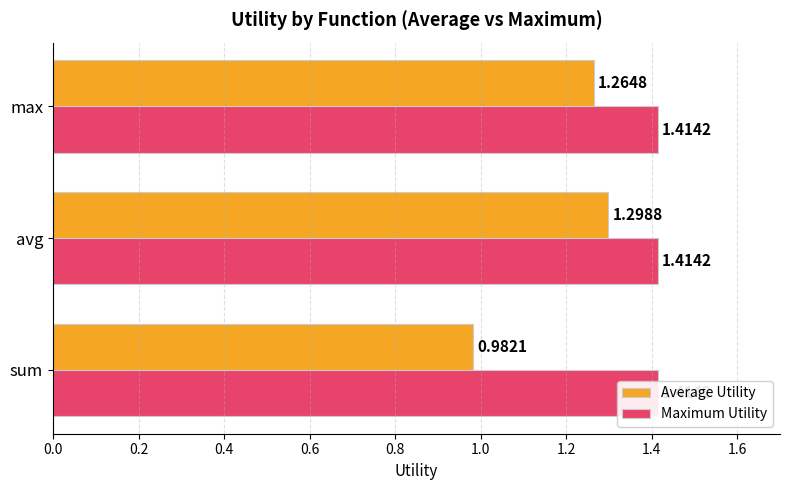

The Average Utility series shows 1.3 at avg. True or false?

True